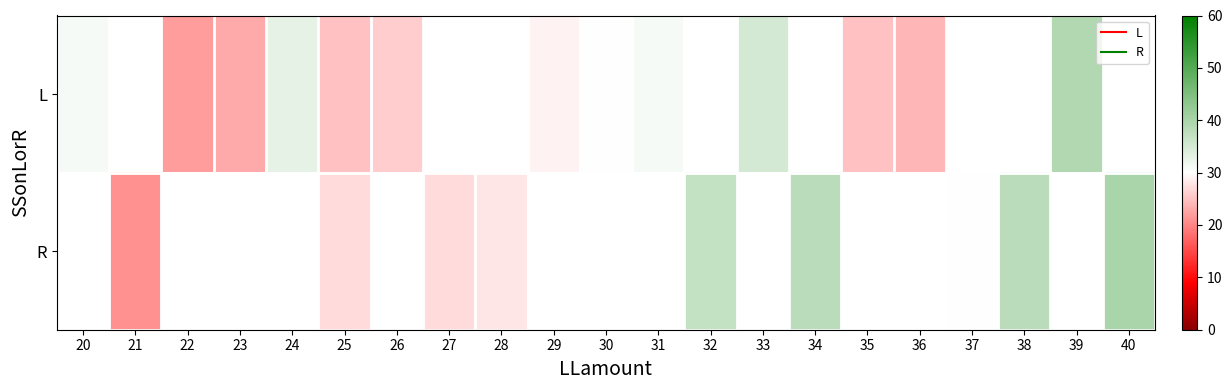

Between 27 and 28, which series saw the biggest shift?

R